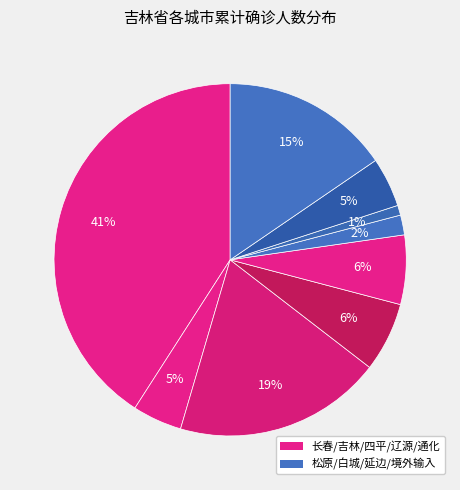

How many slices are in this pie chart?

9